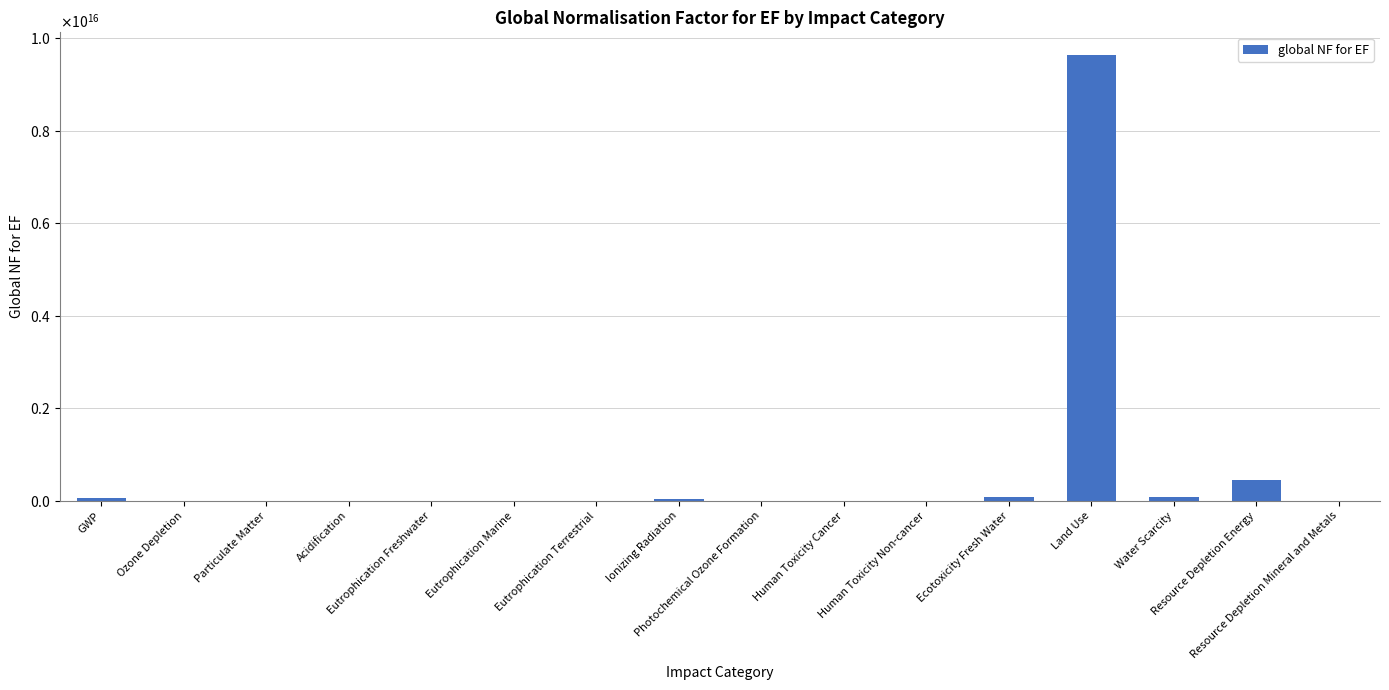

What is the difference between the second highest and second lowest values?

449999996730000